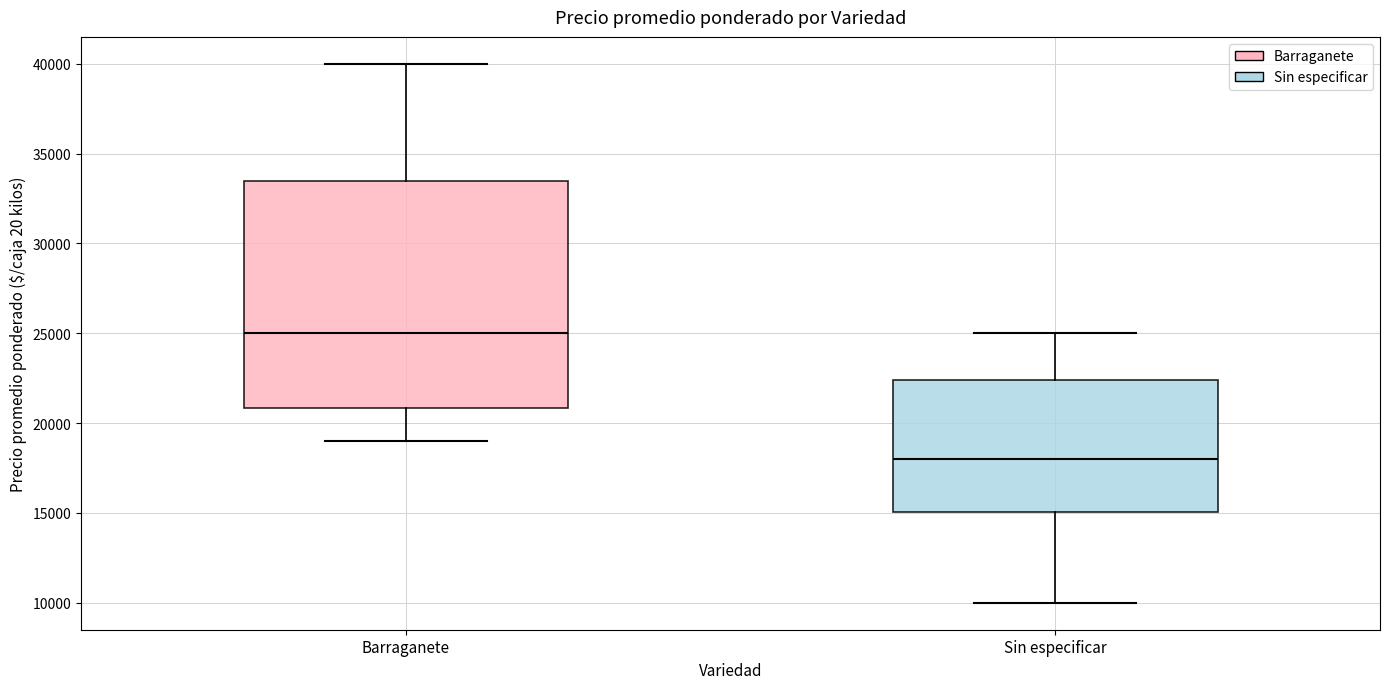

Which box is the tallest, from its lower edge to its upper edge?

Barraganete